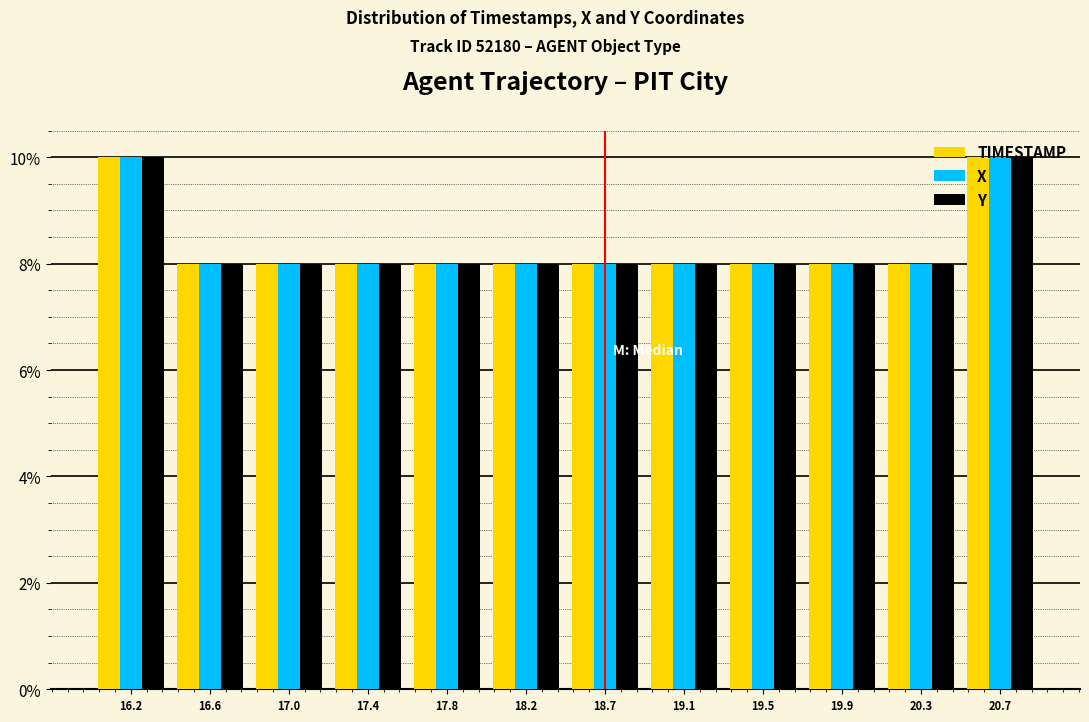

What is the maximum value shown in the chart?

10.0